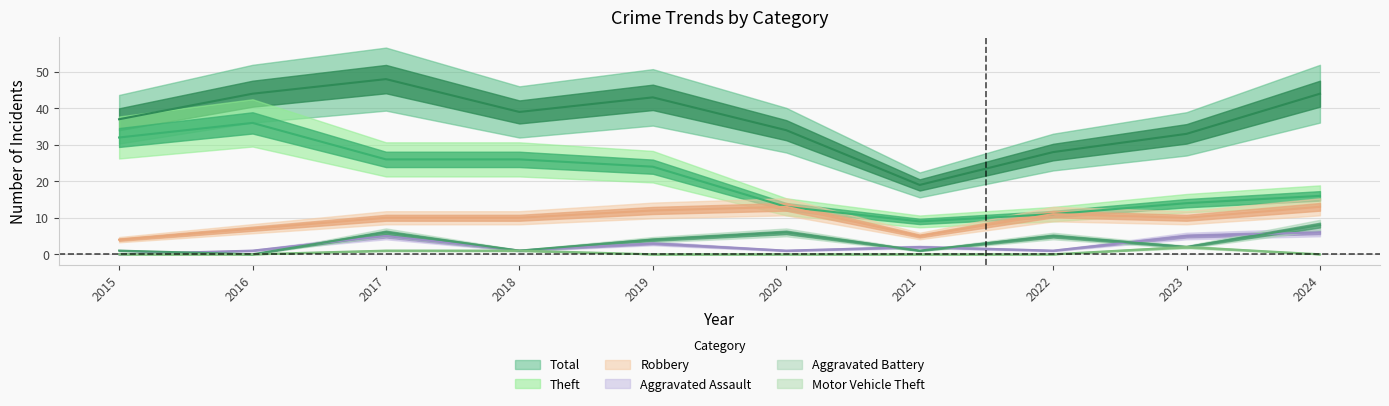

Which series has the largest total across all categories?

Total